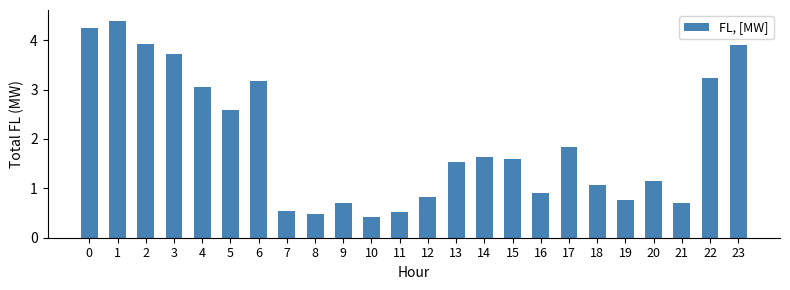

Is it true that the value at 21 is 1.1?

False